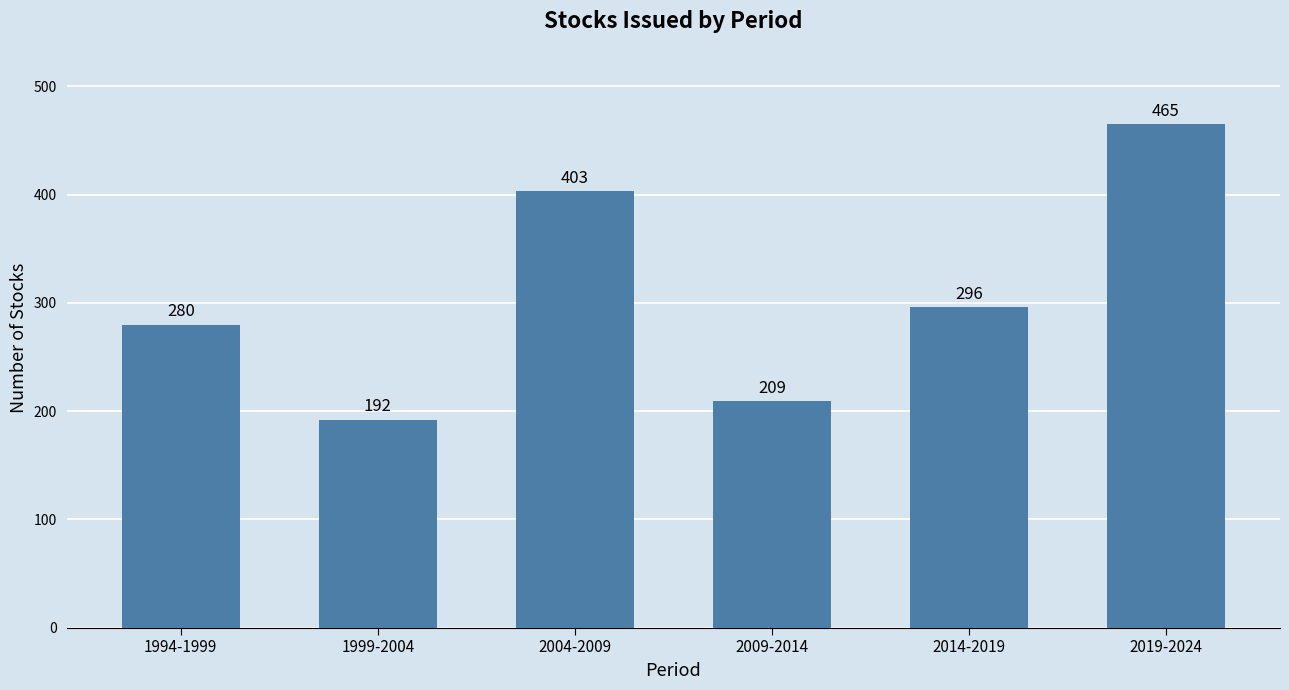

What is the difference between the maximum and minimum values?

273